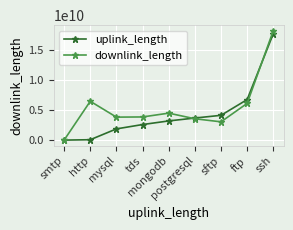

True or false: downlink_length has more than 0 interior local peaks.

True